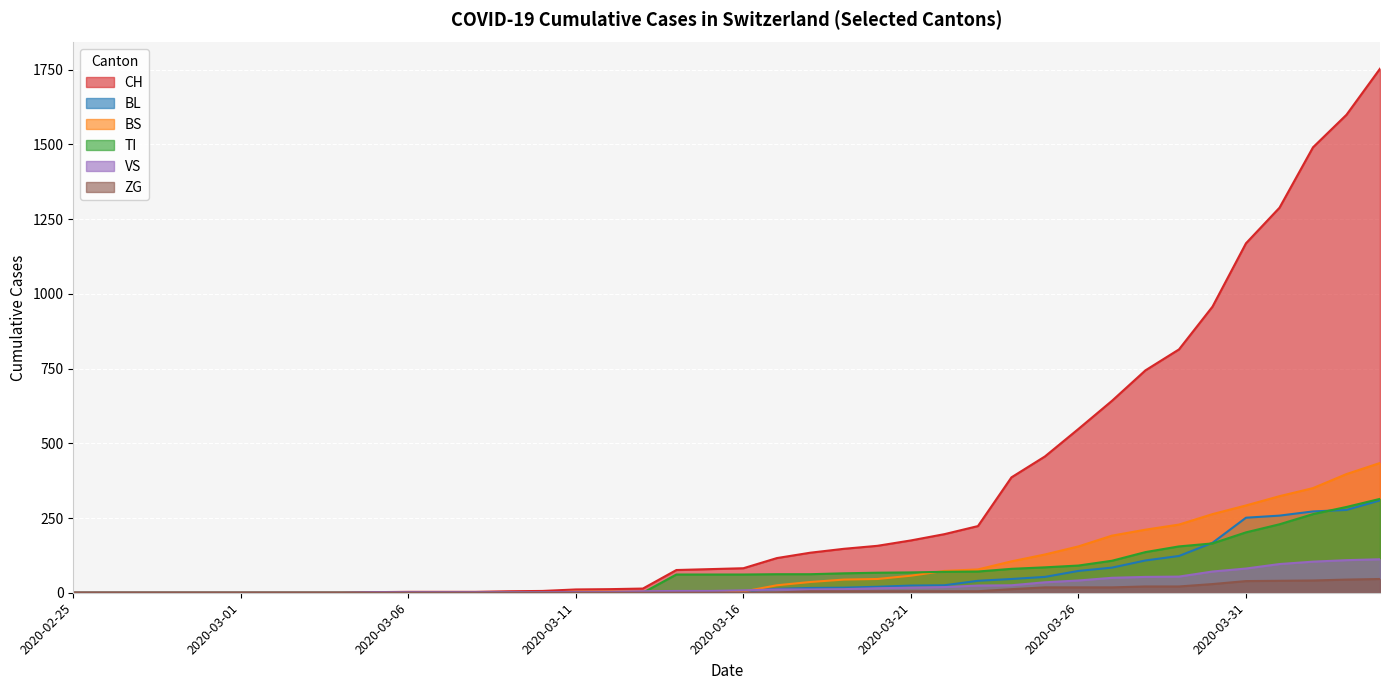

How many lines are shown in the chart?

6